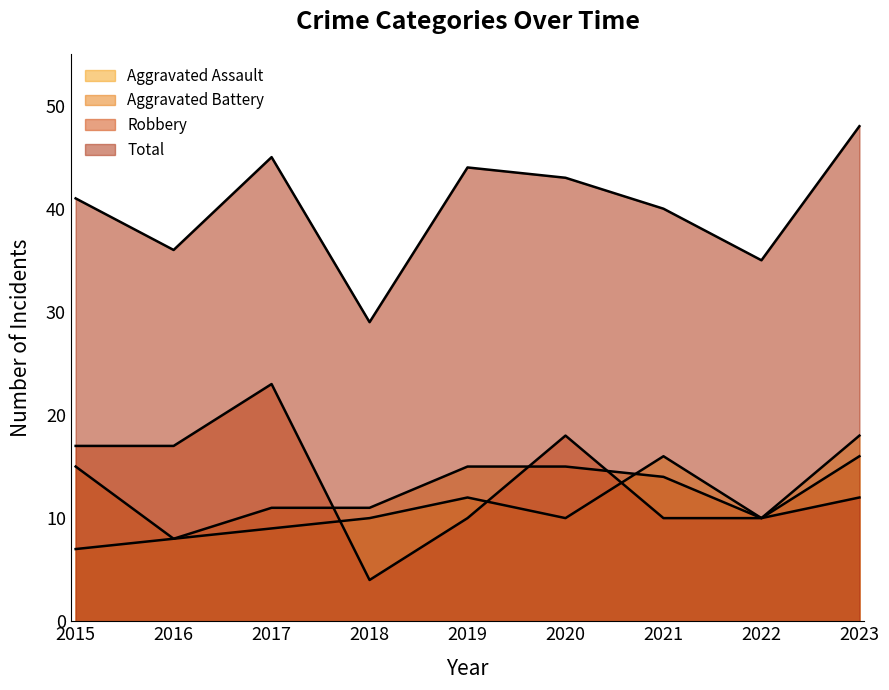

At which category is the sum across all series the highest?

2023